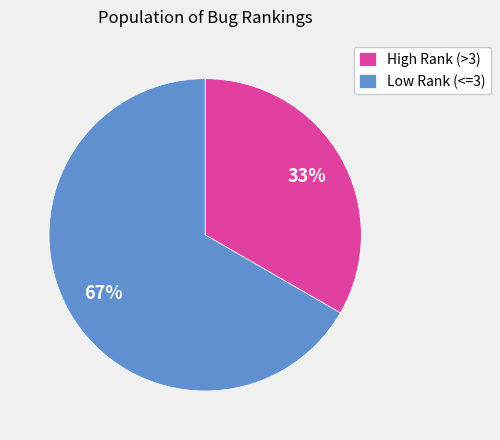

To the nearest percent, what percentage of the pie is Low Rank (<=3)?

67%